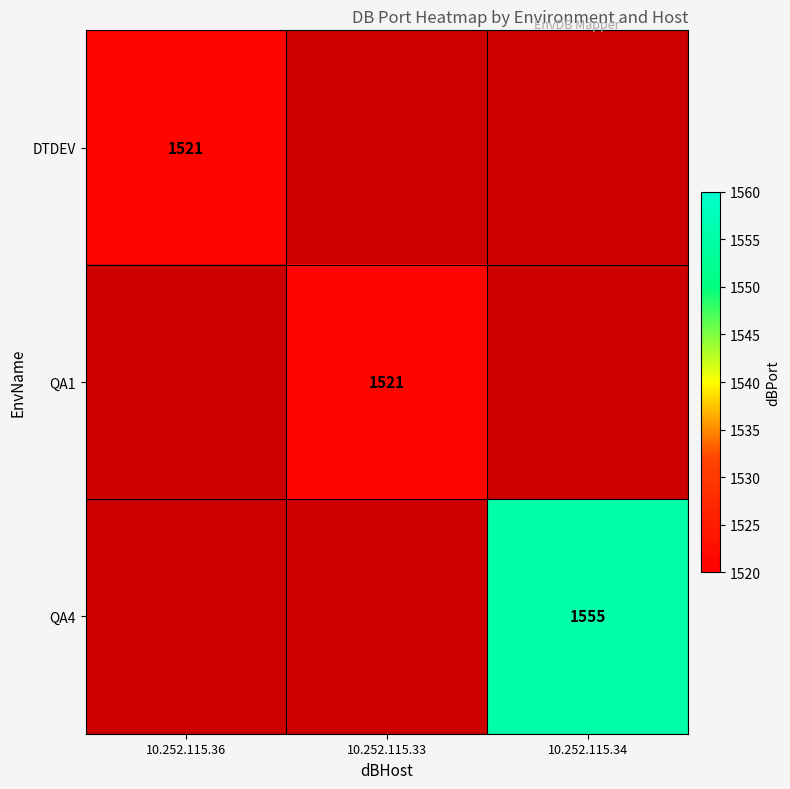

Is the value of QA4 at 10.252.115.34 greater than the value of DTDEV at 10.252.115.36?

Yes